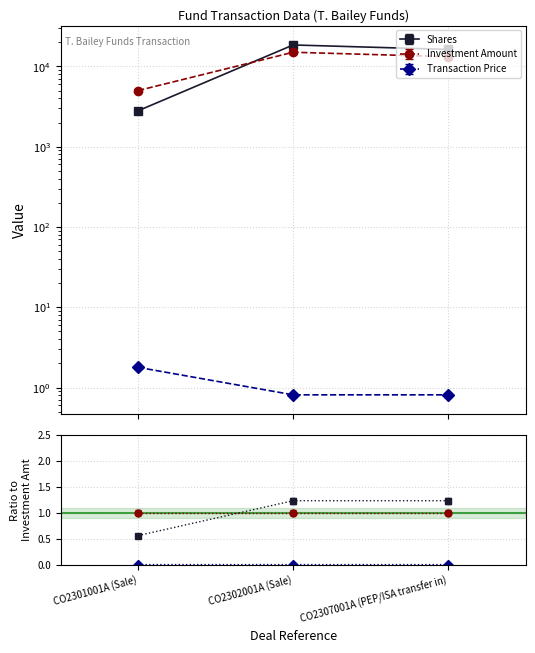

Rank the series at CO2307001A (PEP/ISA transfer in) from lowest to highest value.

Transaction Price, Investment Amount, Shares